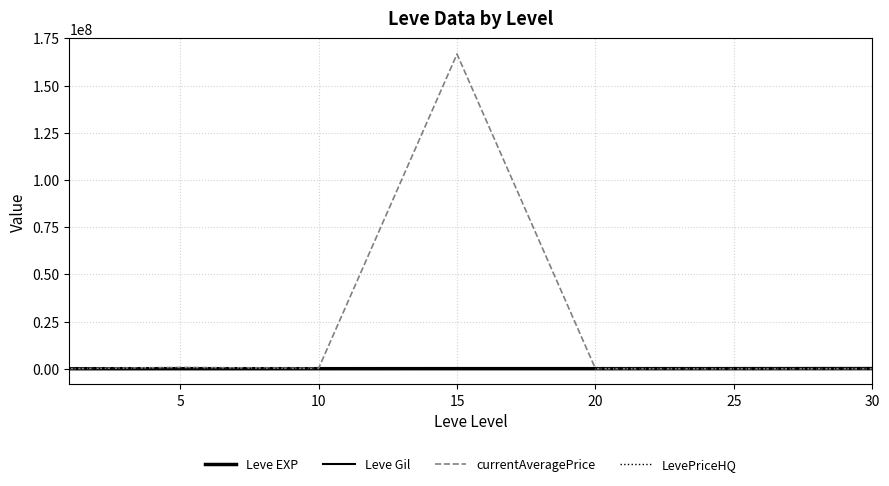

How many lines are shown in the chart?

4